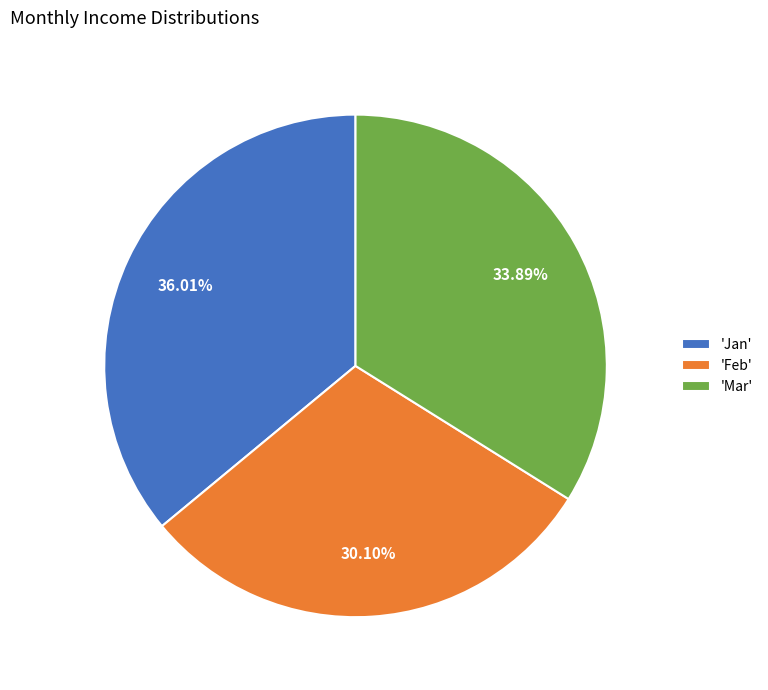

Between 'Jan' and 'Mar', which is larger?

'Jan'